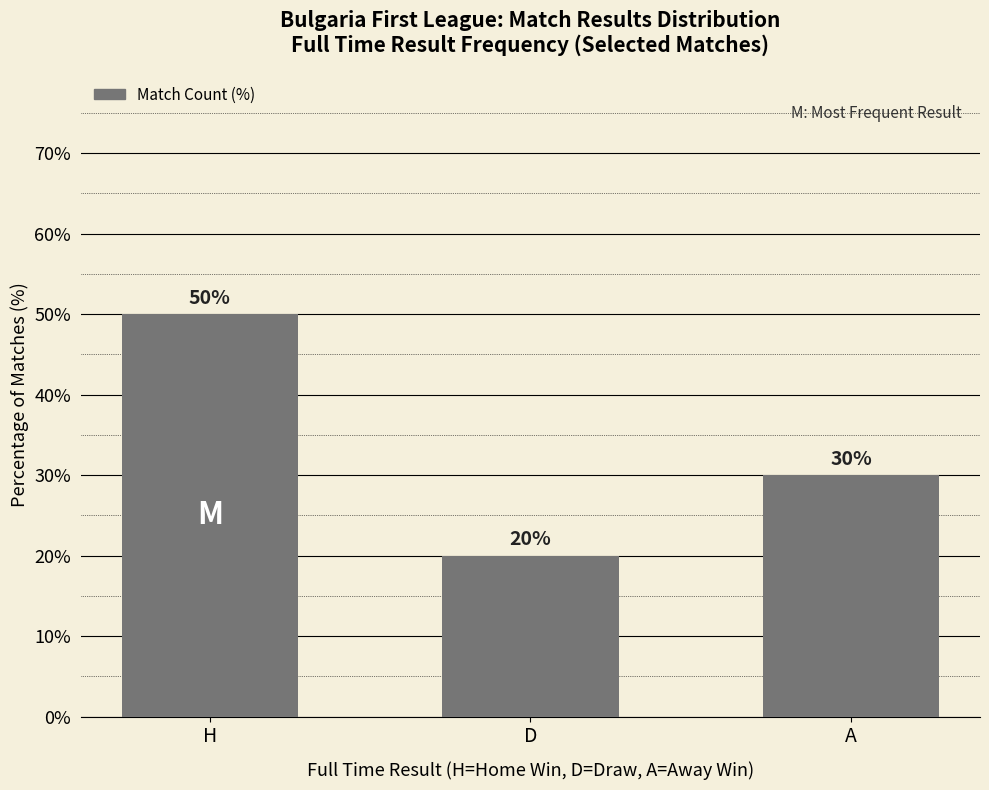

Reading right to left, extract all data points from this chart.

30	20	50